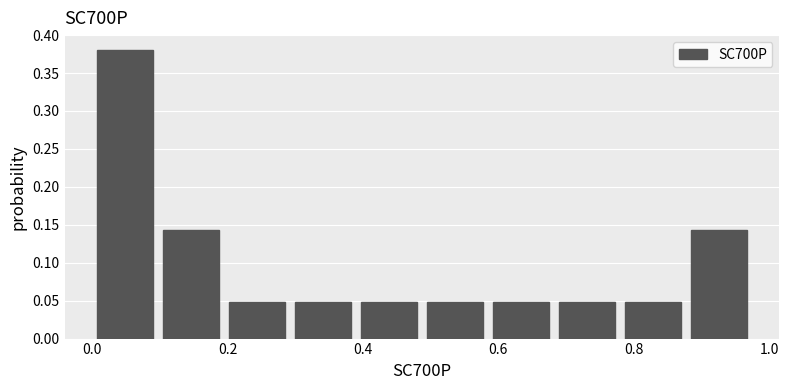

Reading left to right, list every bar in this chart as the range it spans on the x-axis followed by its height. Neither the bar edges nor the heights are printed on the chart, so give them approximately, as read against the axes.

0.00 to 0.10: 0.380
0.10 to 0.20: 0.145
0.20 to 0.30: 0.050
0.30 to 0.38: 0.050
0.38 to 0.48: 0.050
0.48 to 0.58: 0.050
0.58 to 0.68: 0.050
0.68 to 0.78: 0.050
0.78 to 0.88: 0.050
0.88 to 0.98: 0.145